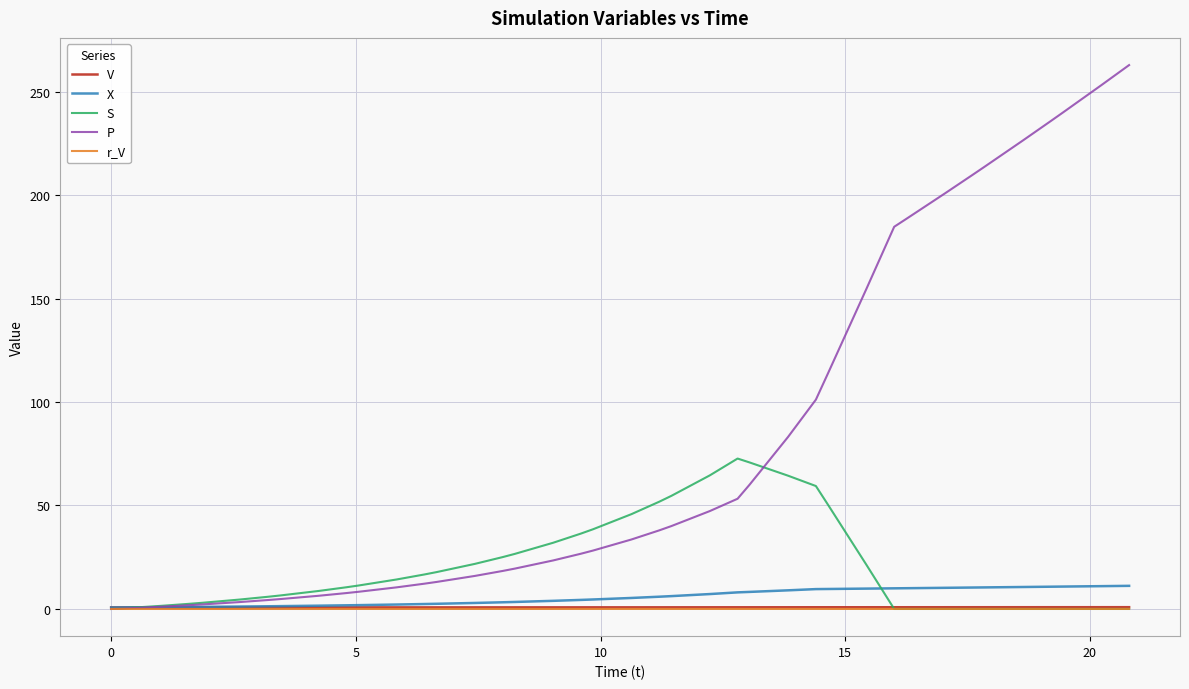

How many lines are shown in the chart?

5